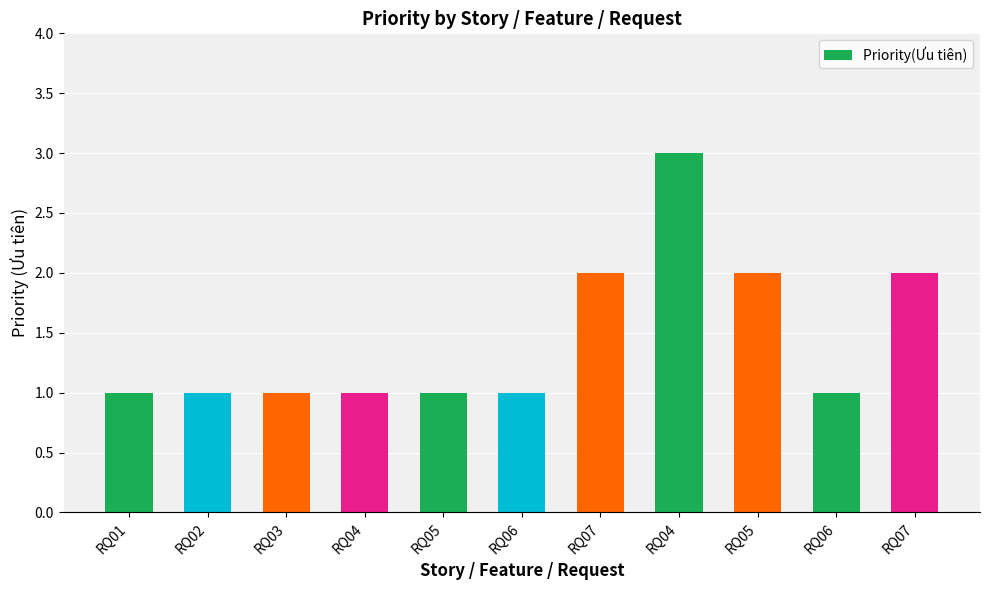

Are the bars horizontal?

No